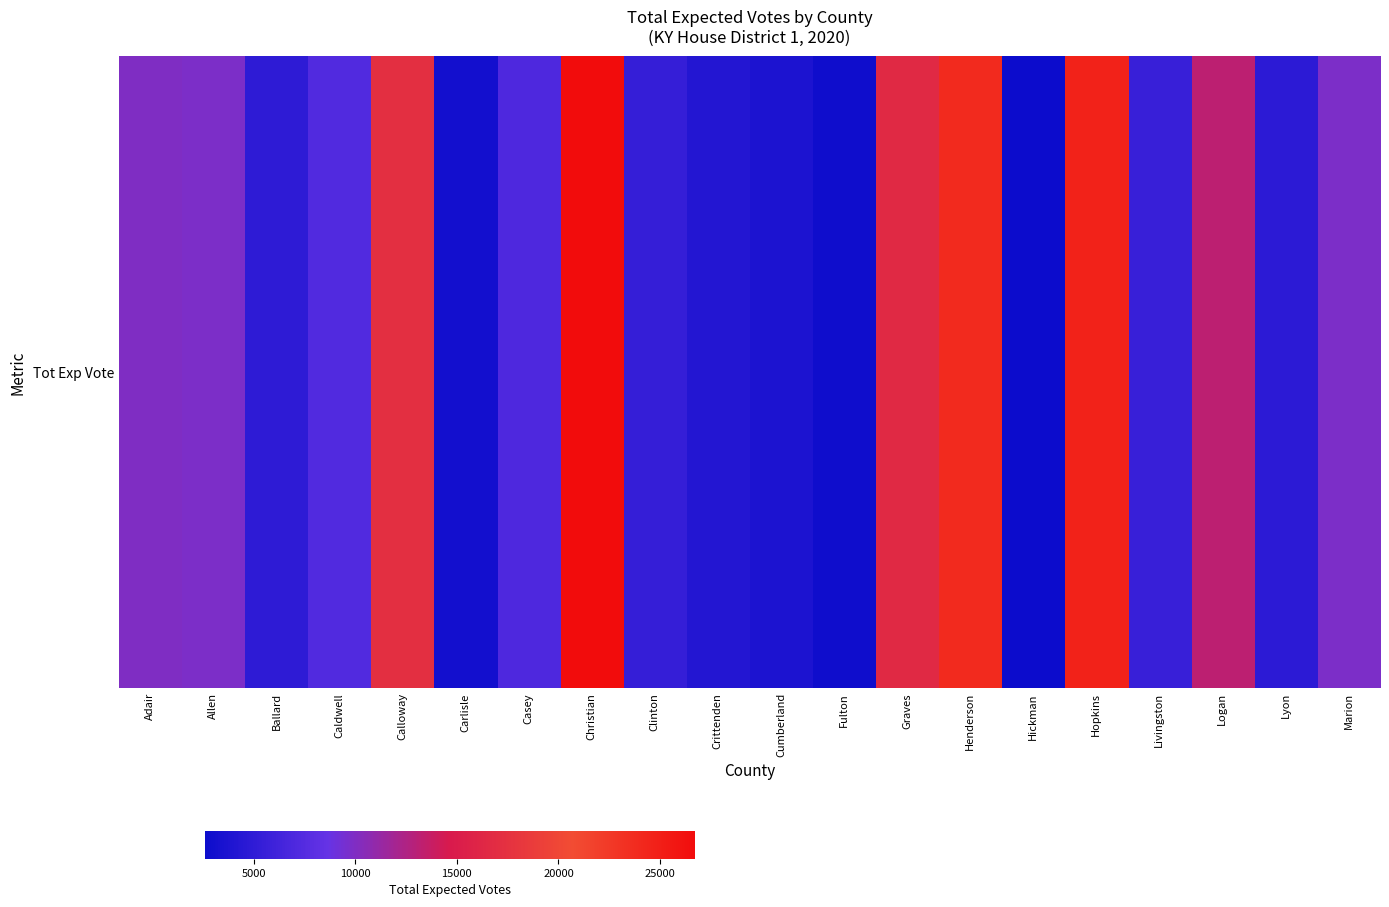

List the labels in order of value, smallest first.

Hickman, Fulton, Carlisle, Cumberland, Crittenden, Lyon, Ballard, Clinton, Livingston, Casey, Caldwell, Allen, Marion, Adair, Logan, Graves, Calloway, Henderson, Hopkins, Christian